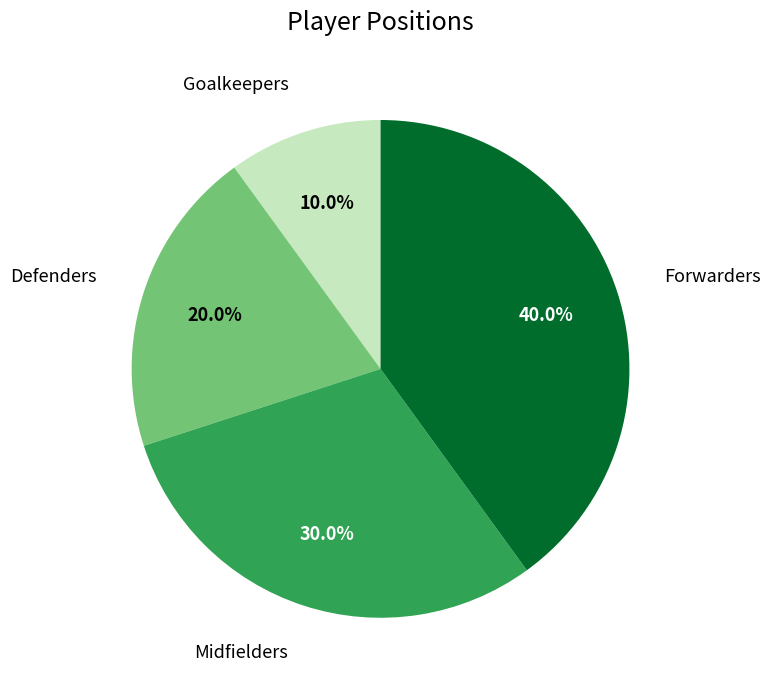

Is there a majority slice in this chart?

No